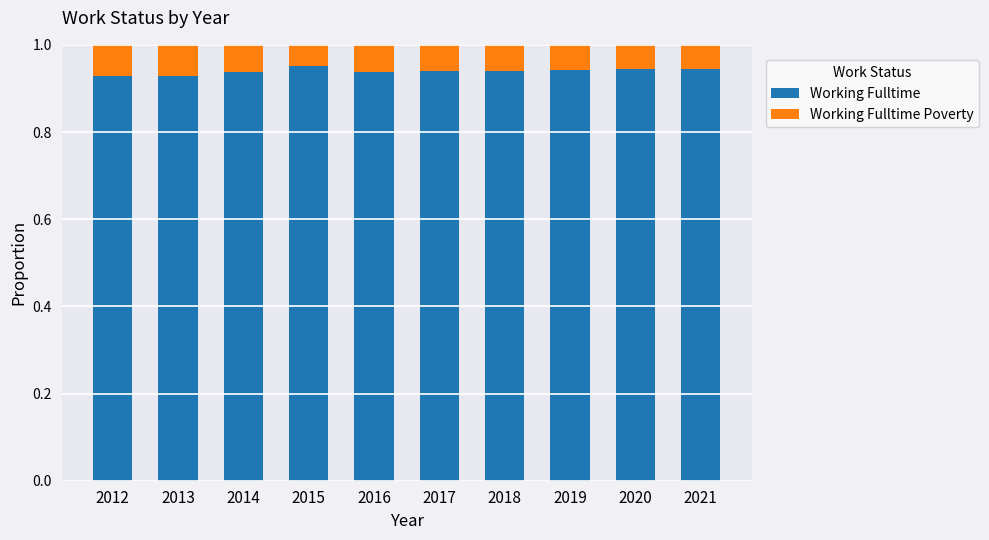

What are all the series names shown in the legend?

Working Fulltime, Working Fulltime Poverty